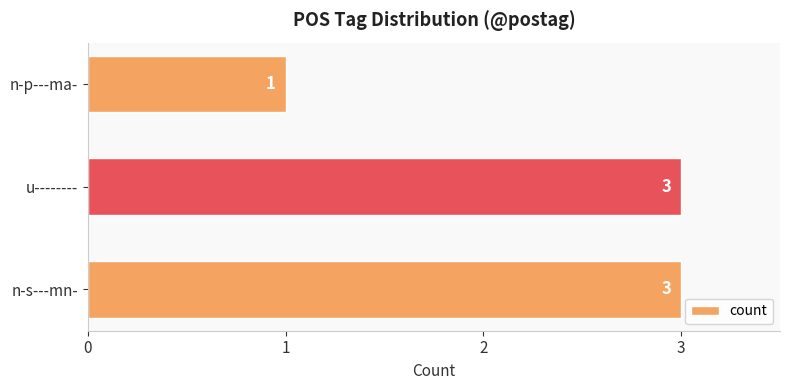

Read the value at u--------.

3